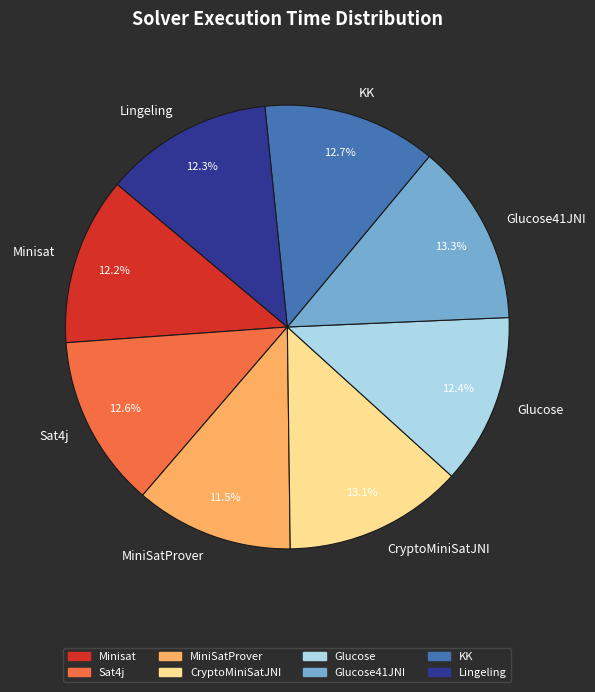

Is the sum of MiniSatProver and Glucose41JNI greater than half?

No